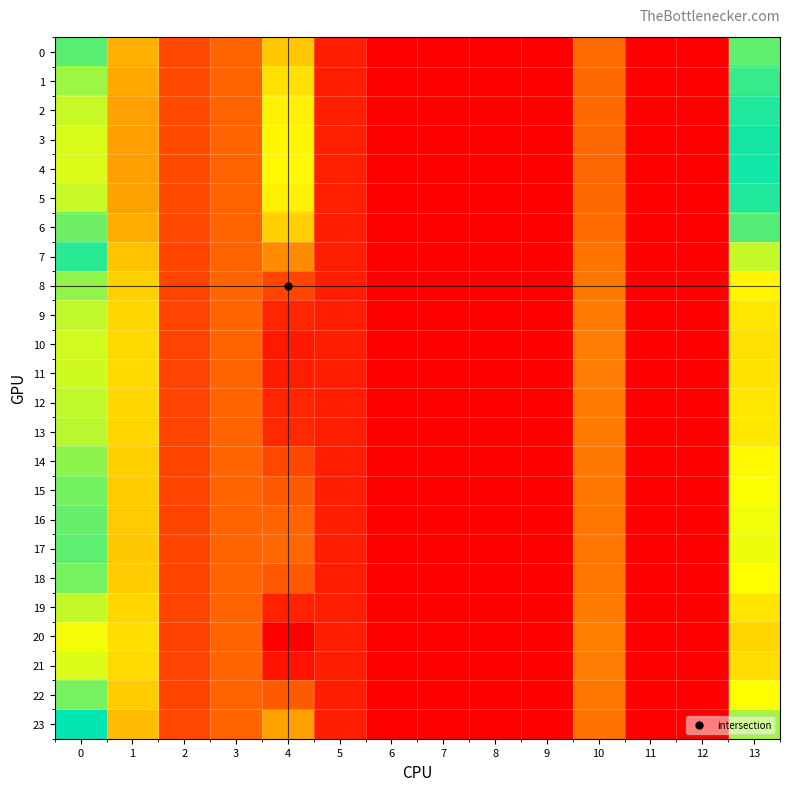

Which label corresponds to the largest value in the chart?

4